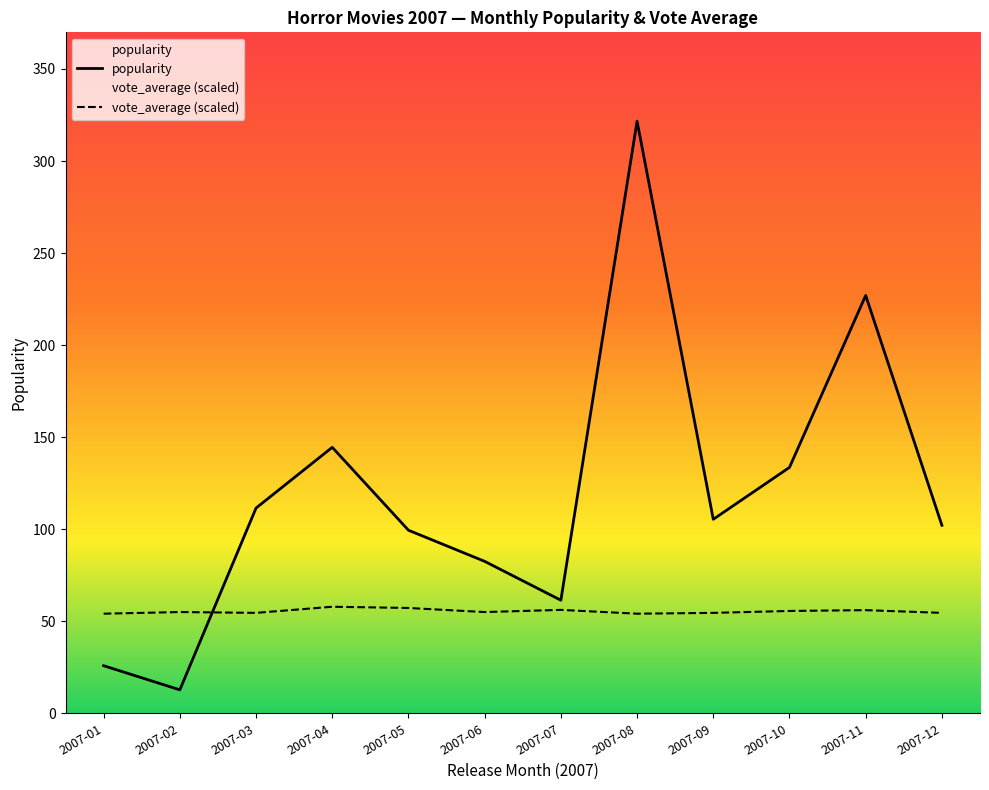

Reading left to right, extract all data points from this chart.

popularity: 25.9	12.8	111.5	144.5	99.5	82.6	61.4	321.7	105.4	133.6	227.0	102.2
vote_average: 54.1	55.0	54.6	57.9	57.2	55.0	56.2	54.1	54.6	55.6	56.1	54.6